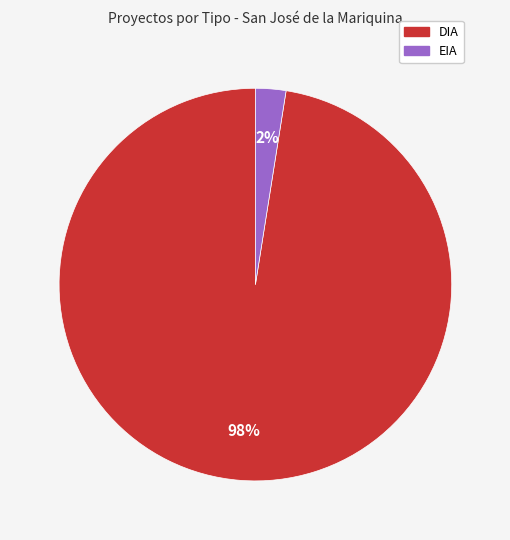

Combined, do EIA and DIA account for over 50%?

Yes